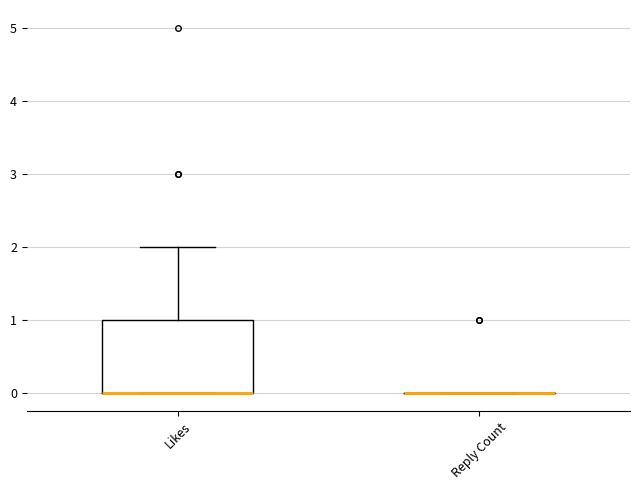

Reading left to right, transcribe this box plot: for each box, give where its median line is, the range the box spans, and where its two whiskers end, as read against the y-axis. The values are not printed on the chart, so give them approximately, as read against the axis.

Likes: median 0 (drawn on the box's lower edge), box 0 to 1, whiskers 0 to 2
Reply Count: box collapsed to a line at 0, whiskers 0 to 0